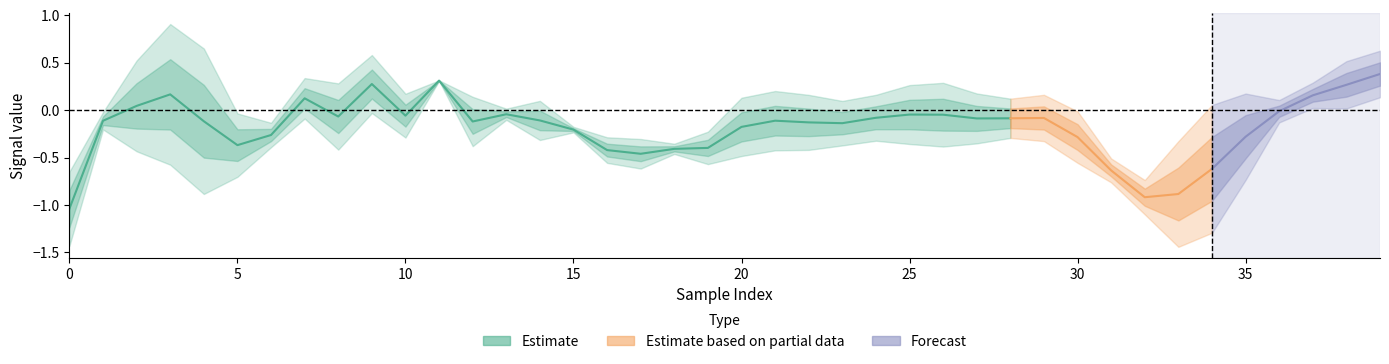

Count the number of categories in the chart.

40